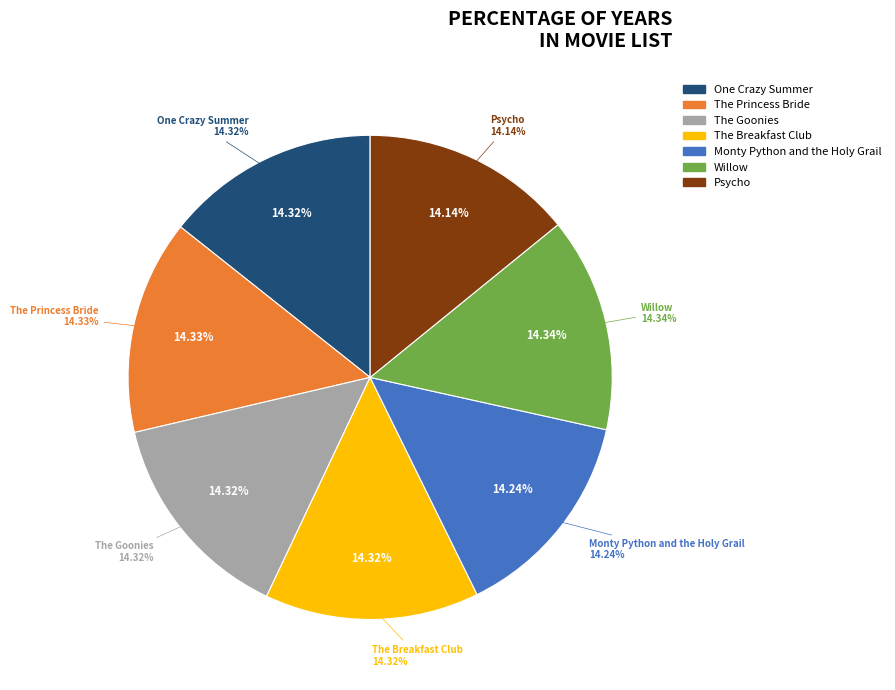

Count the number of slices in the pie.

7